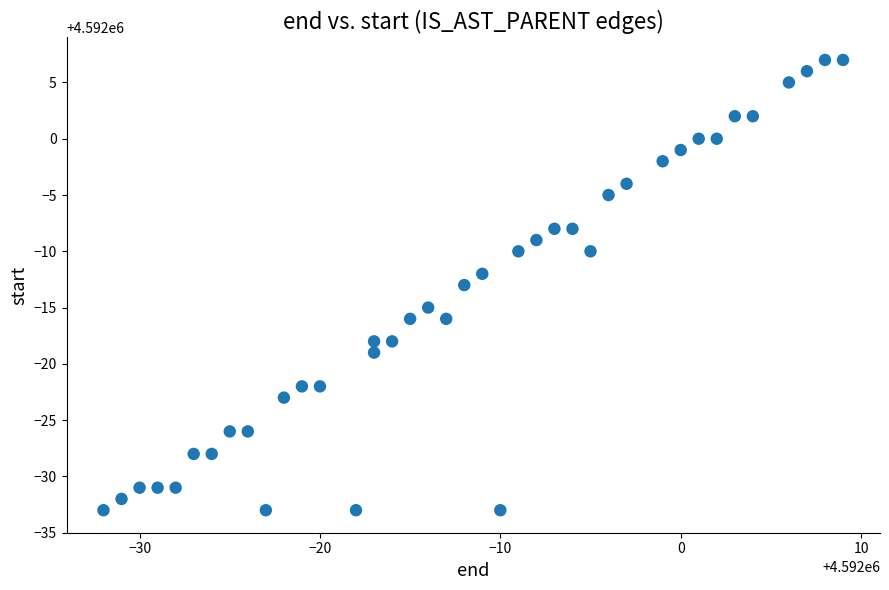

What is the range of X values (max minus min)?

41